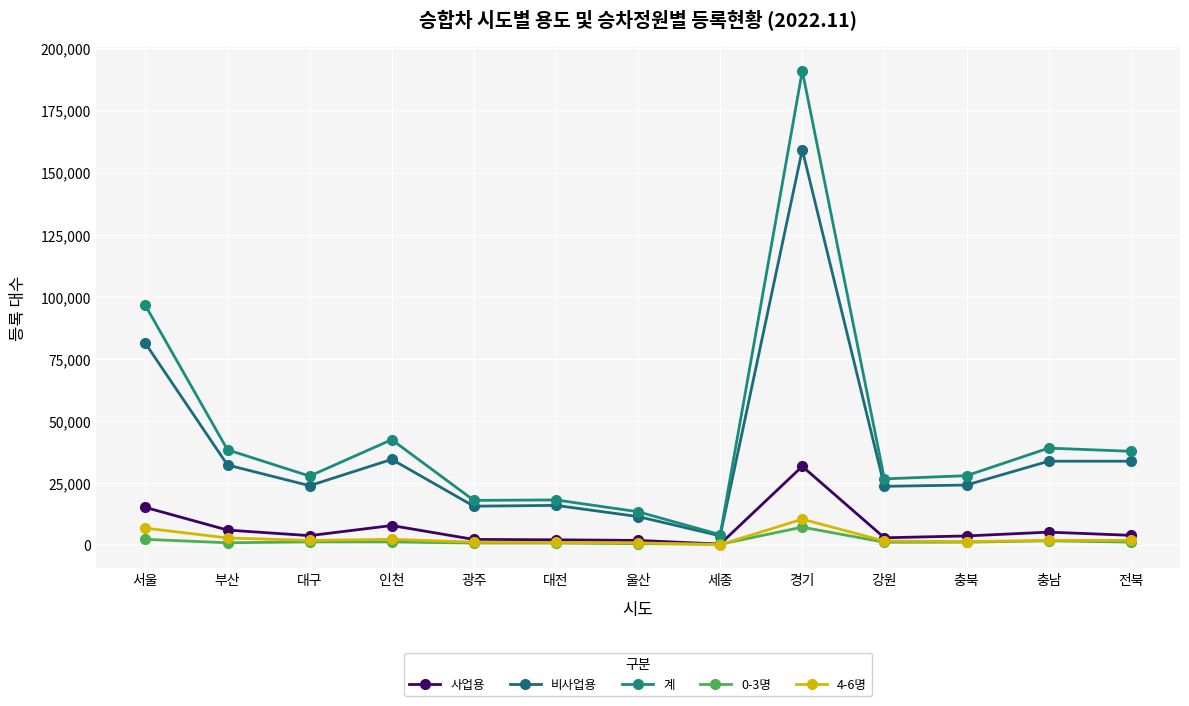

True or false: 계 has more than 2 interior local peaks.

True